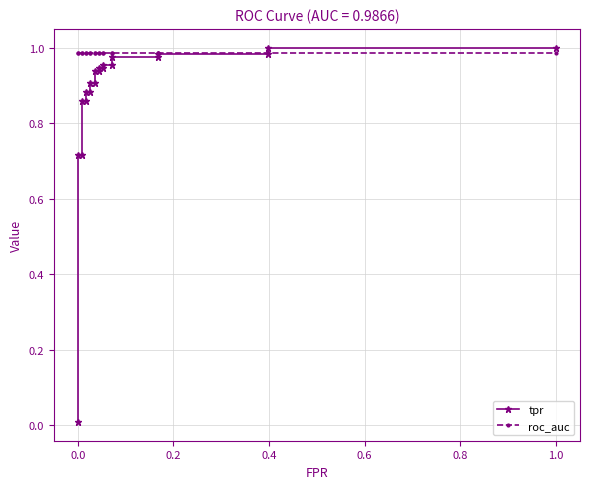

What is the label of the 7th point from the left?

1.0